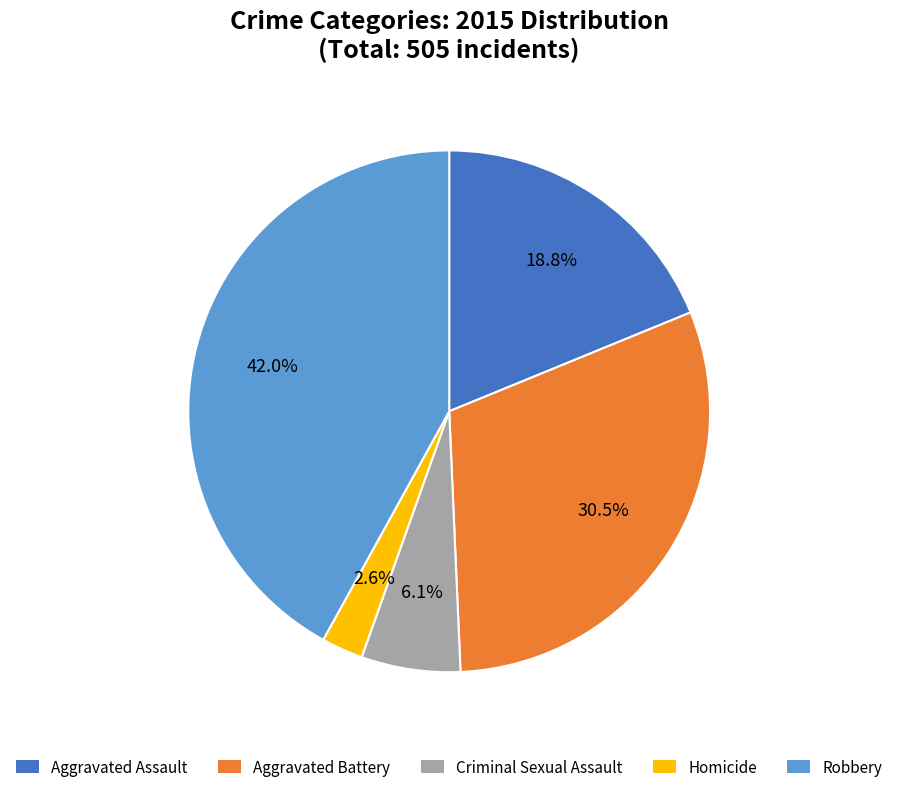

Does any single category account for the majority?

No